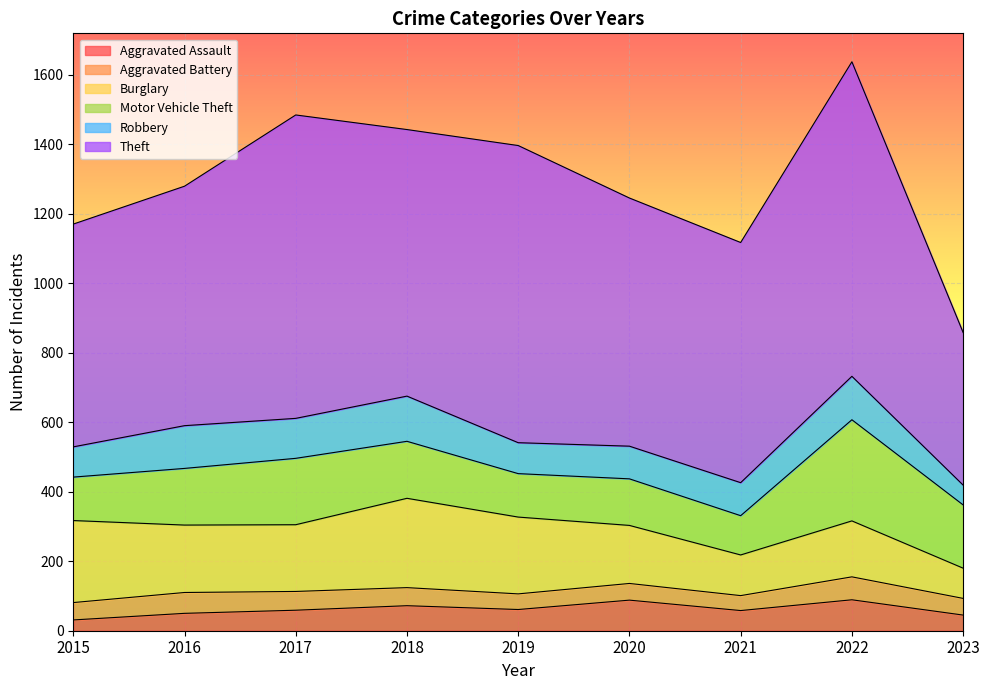

Is the value of Aggravated Battery at 2019 greater than the value of Burglary at 2023?

No